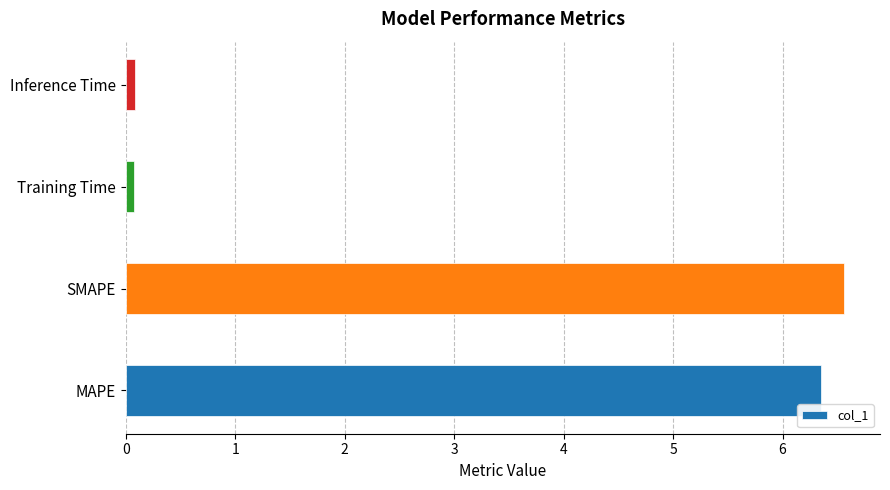

What is the difference between the second highest and second lowest values?

6.3